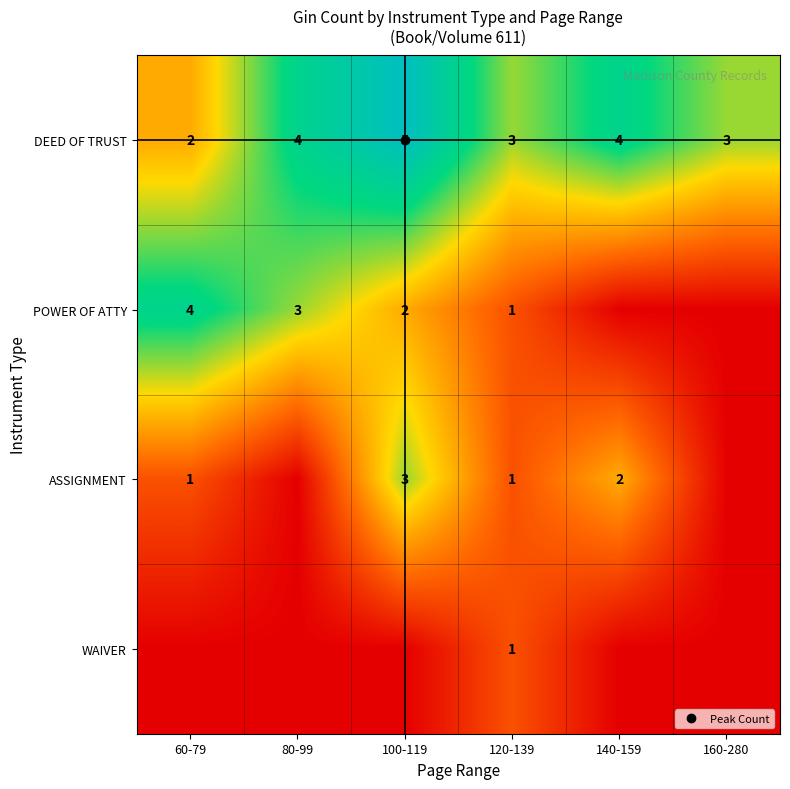

List the labels in order of POWER OF ATTY value, smallest first.

140-159, 160-280, 120-139, 100-119, 80-99, 60-79